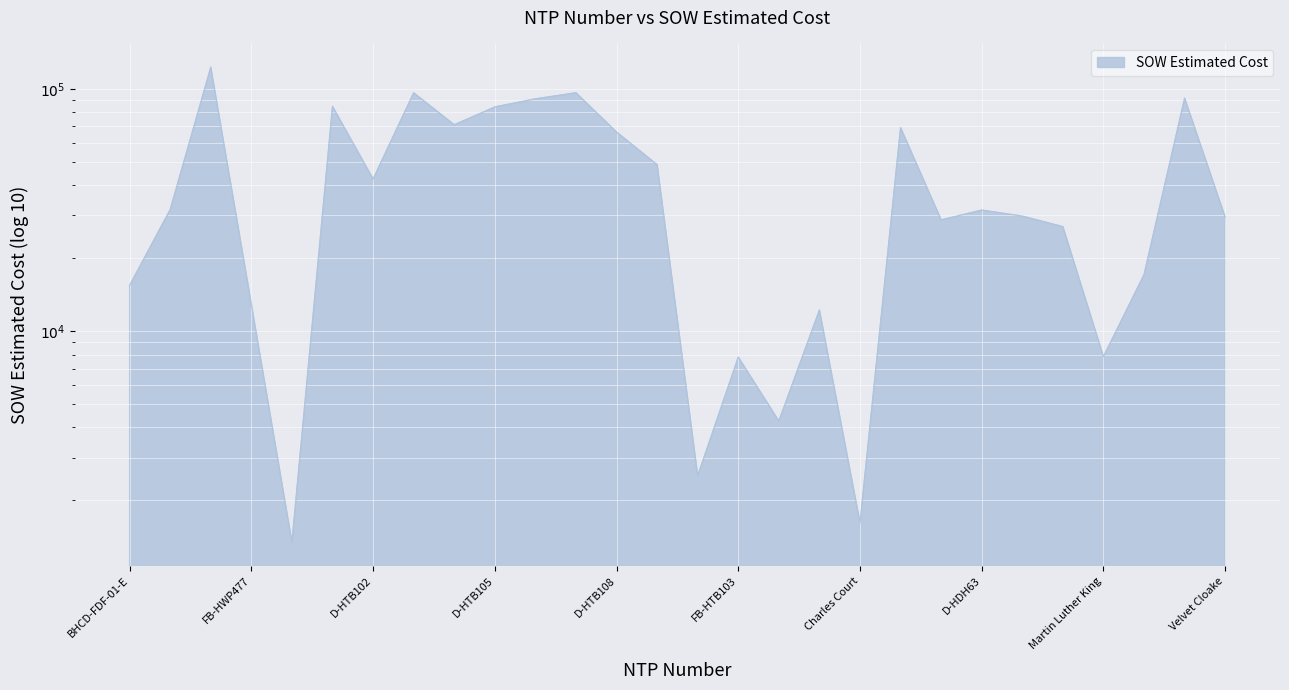

How many values are below 31560?

14